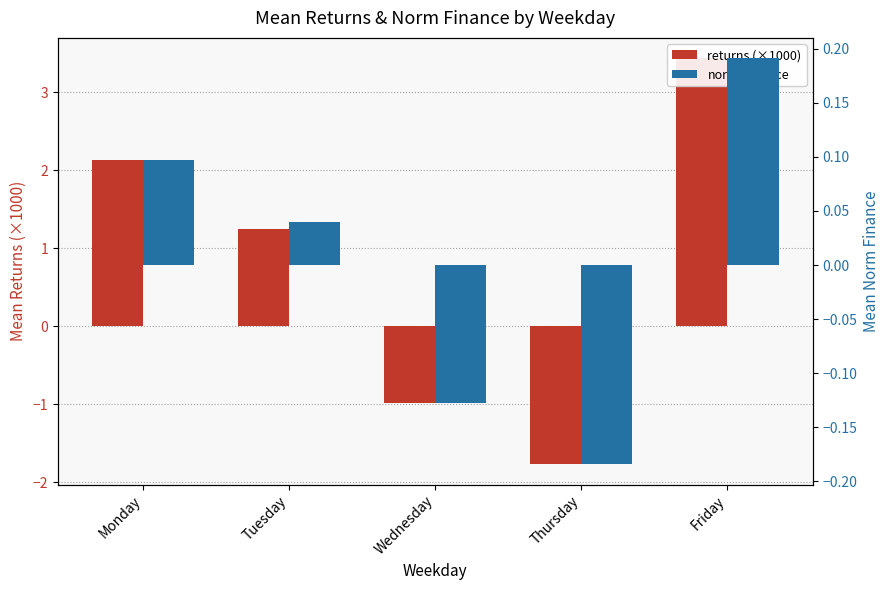

Reading right to left, transcribe all the data shown in this chart.

returns (×1000): 3.4	-1.8	-1.0	1.2	2.1
norm_finance: 0.2	-0.2	-0.1	0.0	0.1